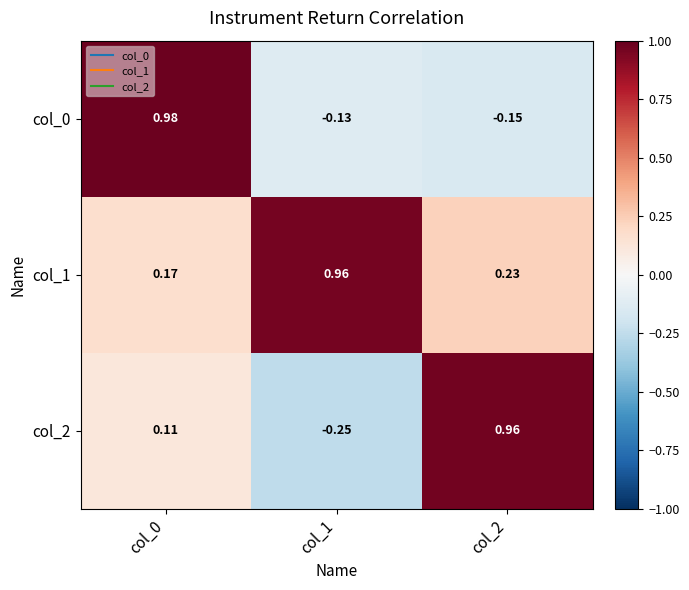

Between col_0 and col_2, which series saw the biggest shift?

col_0